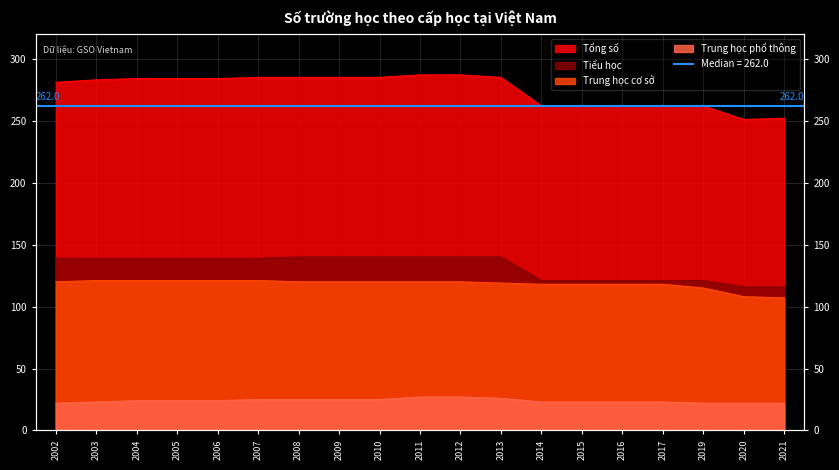

Between 2006 and 2002, which is larger?

2006